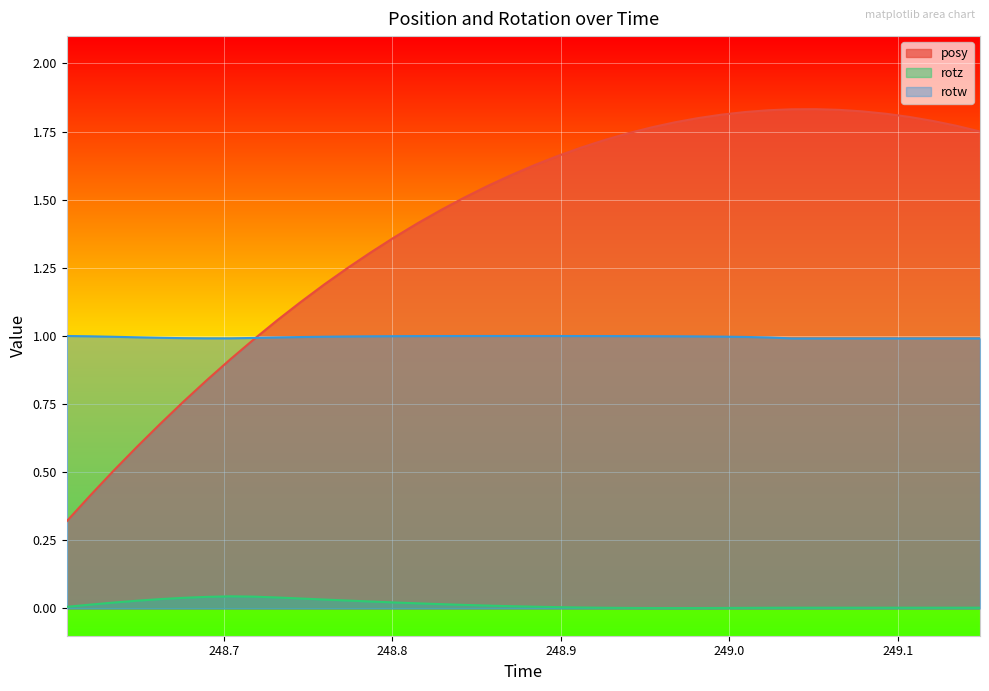

What are all the series names shown in the legend?

posy, rotz, rotw